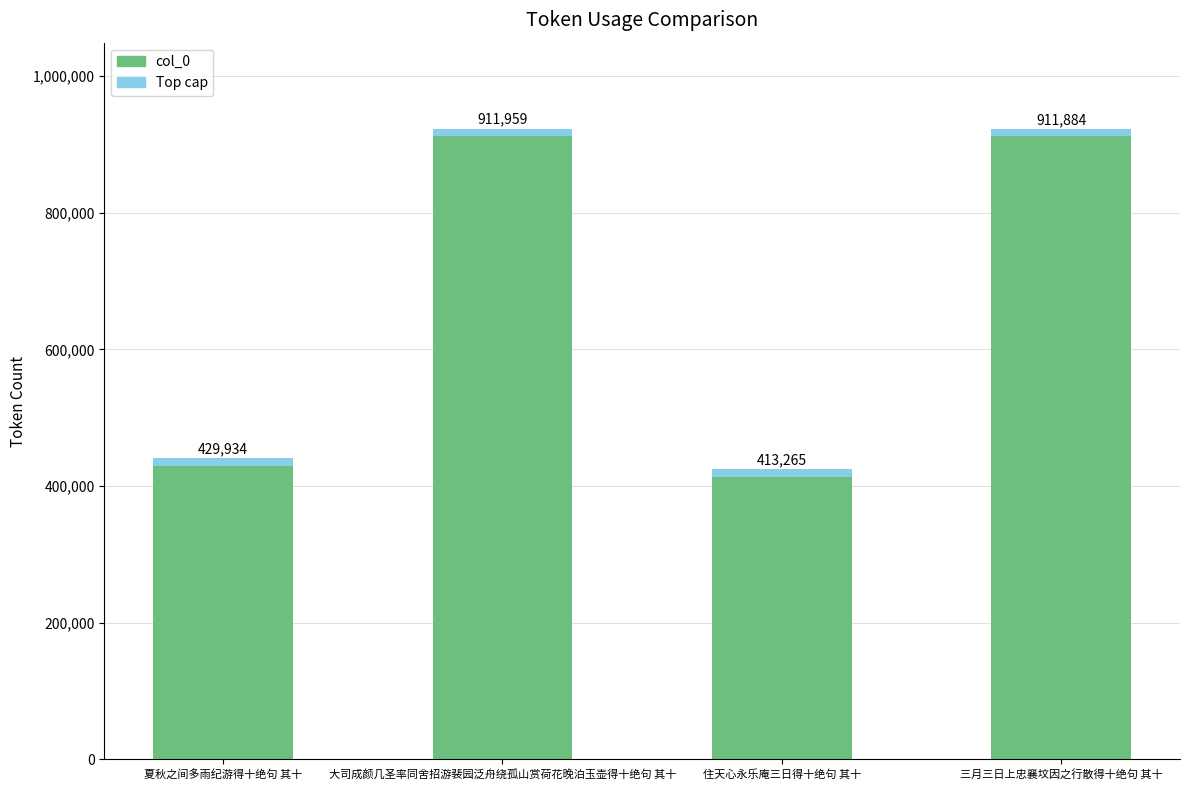

Which category has the highest value across all series?

大司成颜几圣率同舍招游裴园泛舟绕孤山赏荷花晚泊玉壶得十绝句 其十